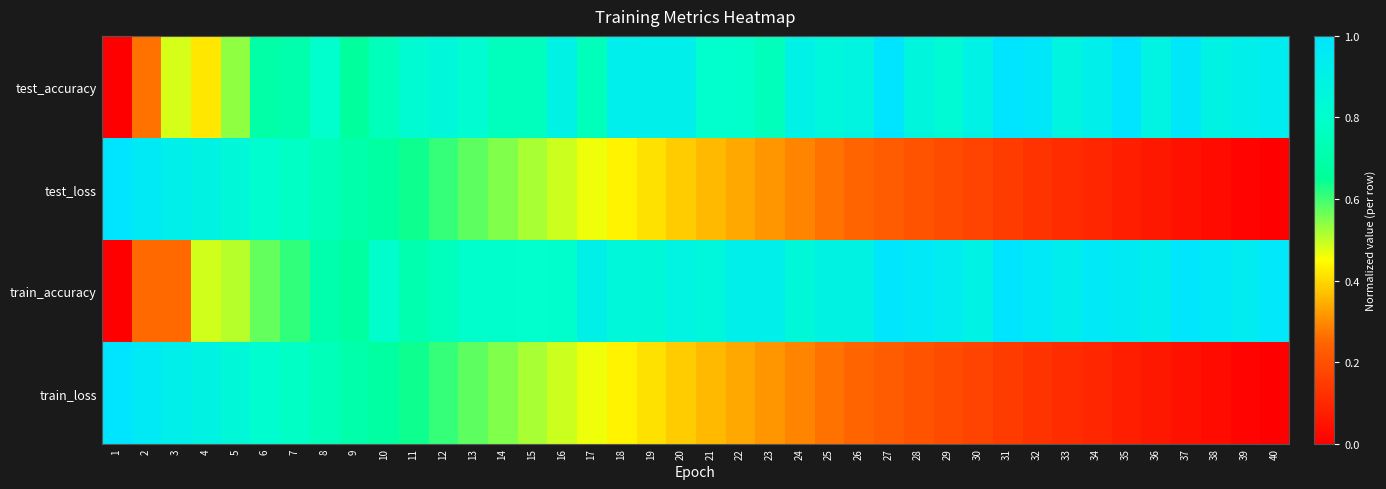

Between 33 and 6, which is larger?

33